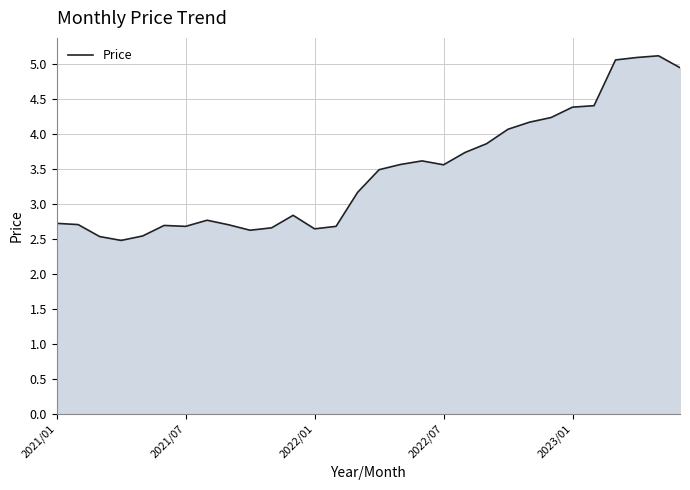

Count the number of categories in the chart.

30